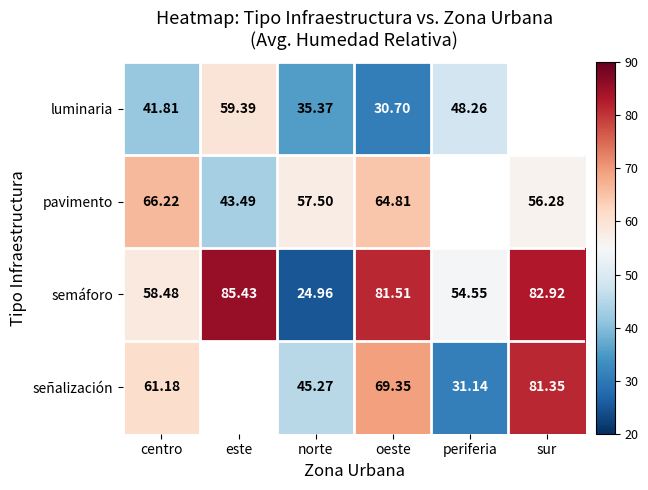

Is the value of pavimento at oeste greater than the value of semáforo at periferia?

Yes